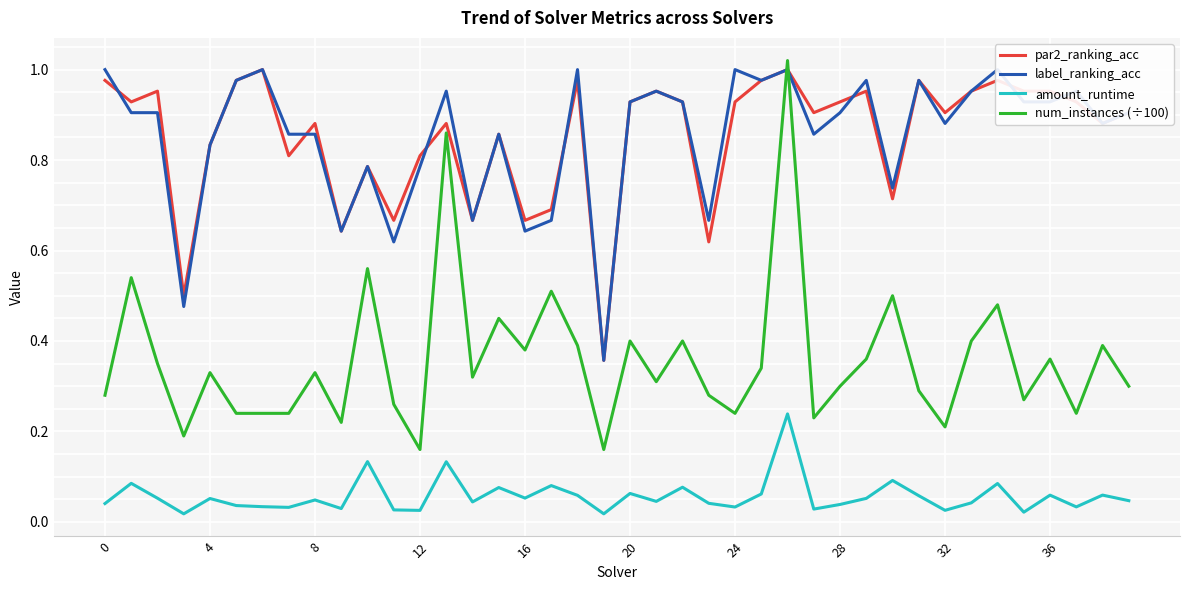

What is the total value across all series at 14?

1.7